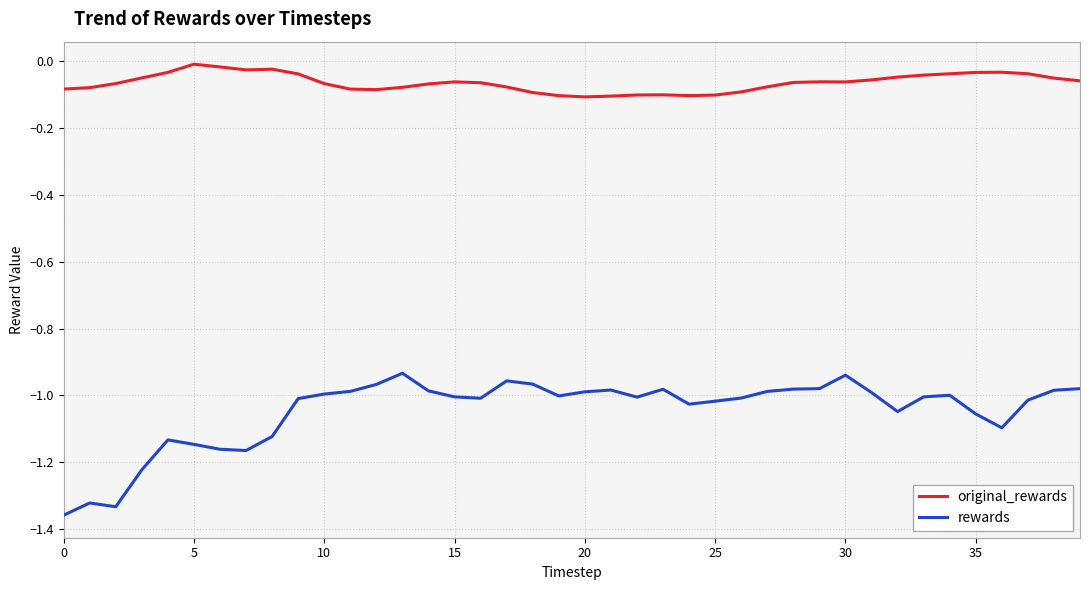

What are all the series names shown in the legend?

original_rewards, rewards